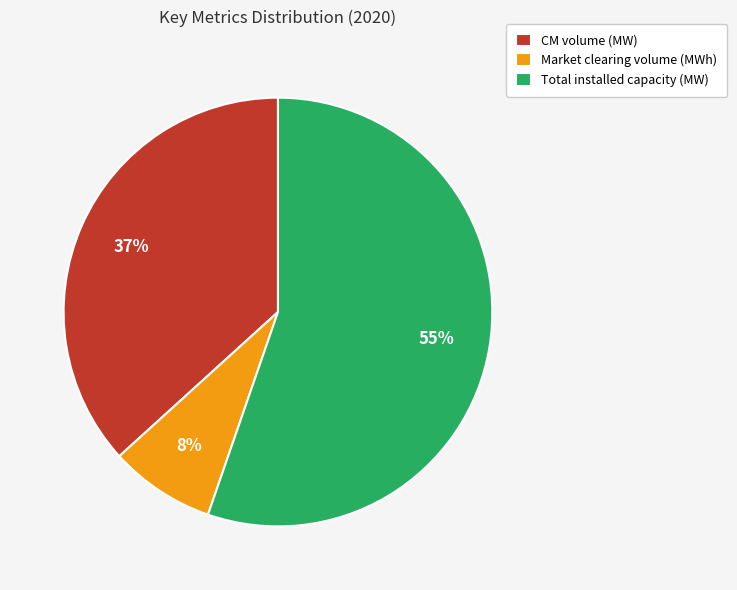

To the nearest percent, what is the difference between the Market clearing volume (MWh) and CM volume (MW) slice percentages?

29%